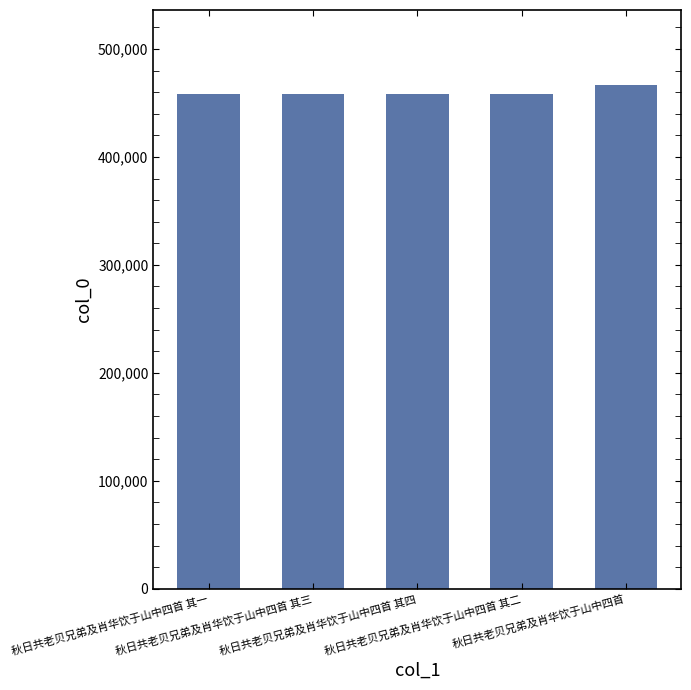

What is the label of the 2nd bar from the left?

秋日共老贝兄弟及肖华饮于山中四首 其三